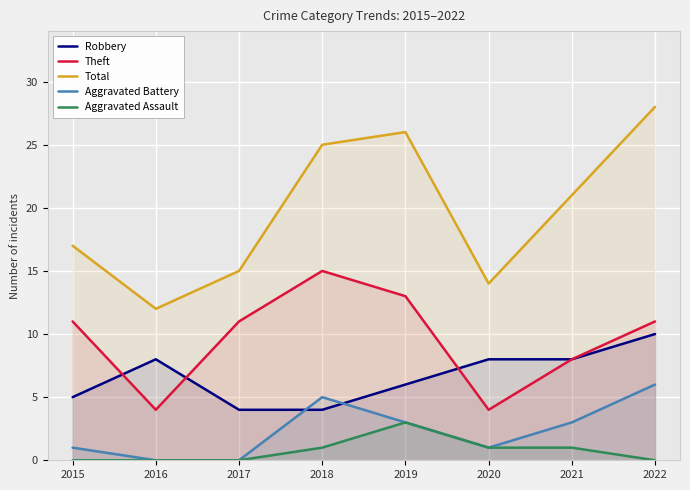

True or false: Theft has a value of 4 at 2016.

True